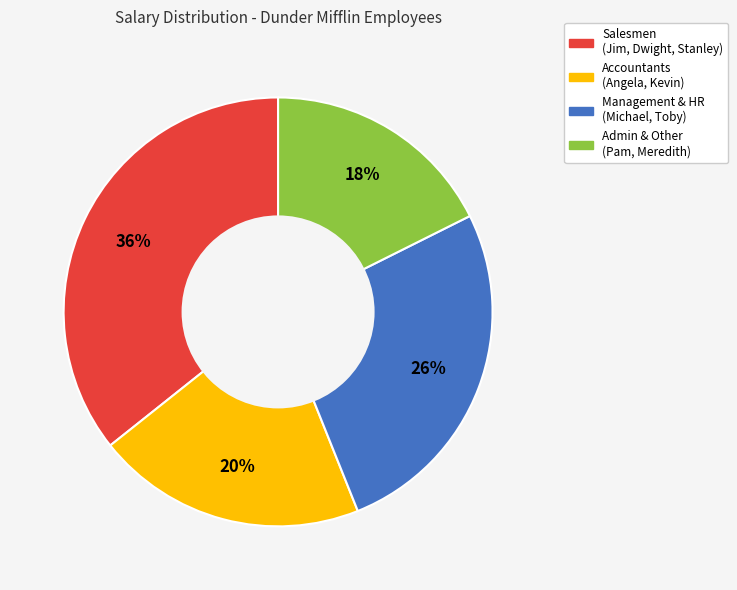

How many segments does this pie chart have?

4